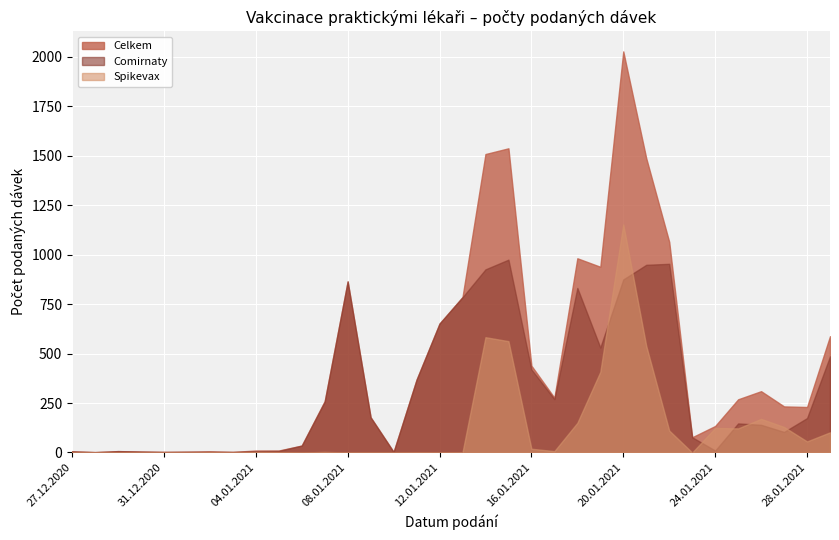

Which category has the lowest value across all series?

27.12.2020